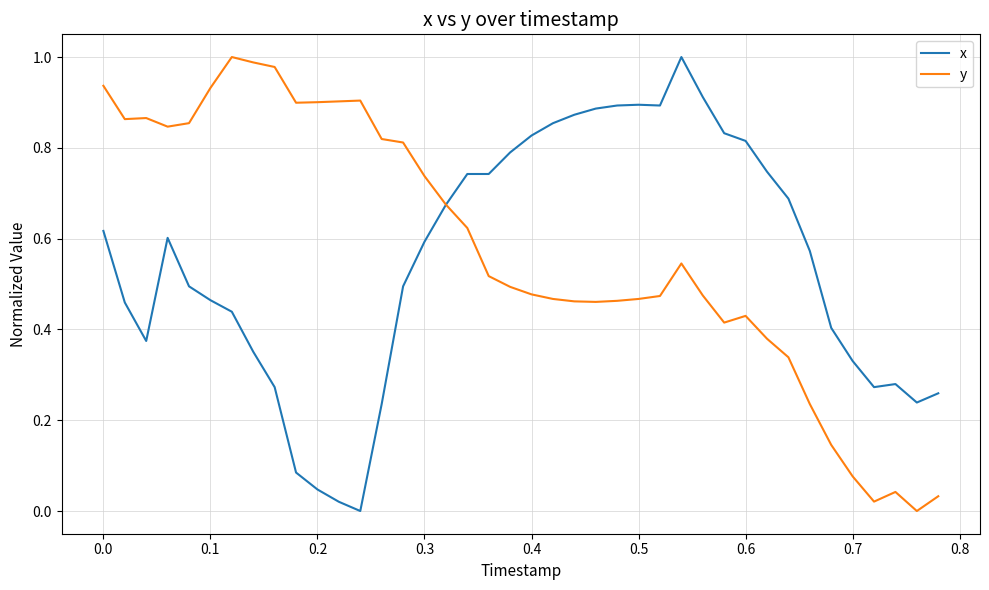

How many categories are shown in the chart?

40